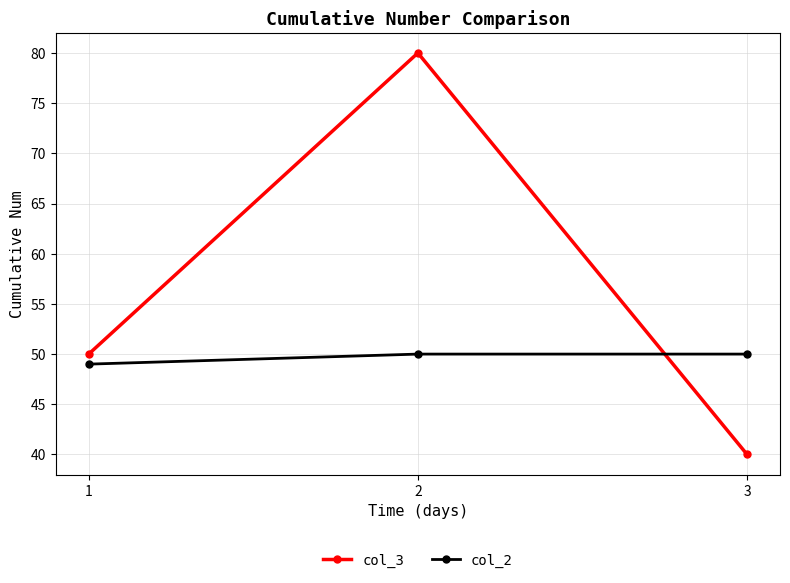

What is the sum of the col_2 values at 3 and 1?

99